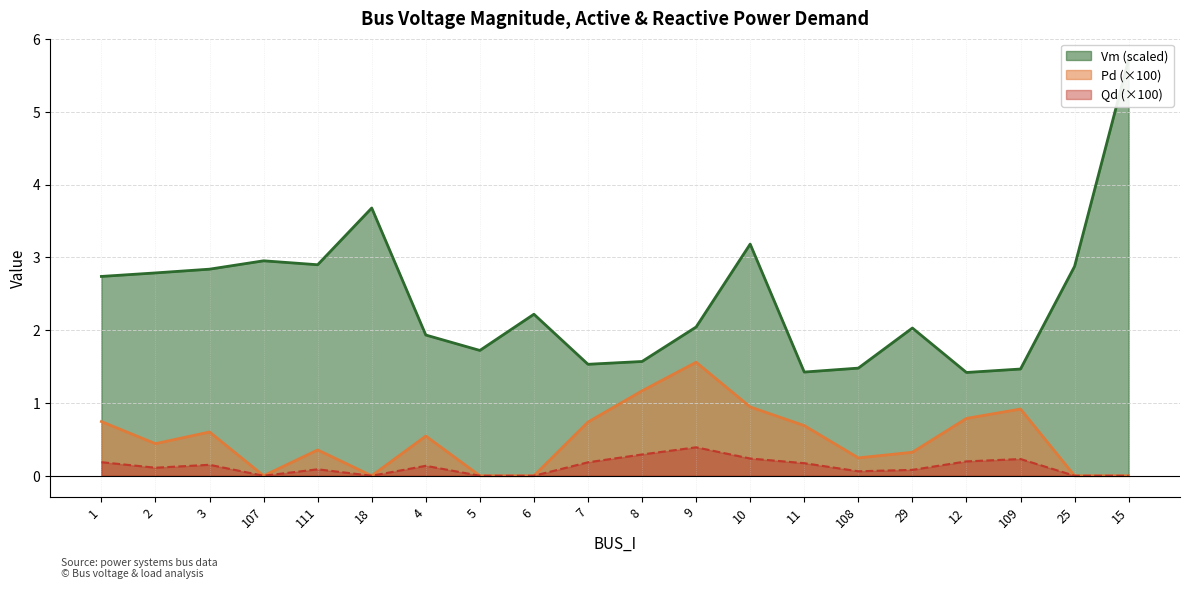

What is the difference between the maximum and minimum values in the Vm series?

4.3